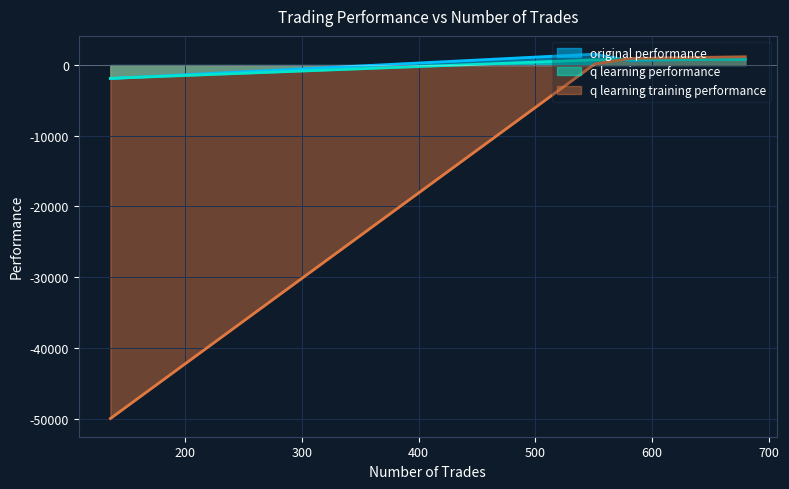

Which series has the widest spread of values?

q learning training performance